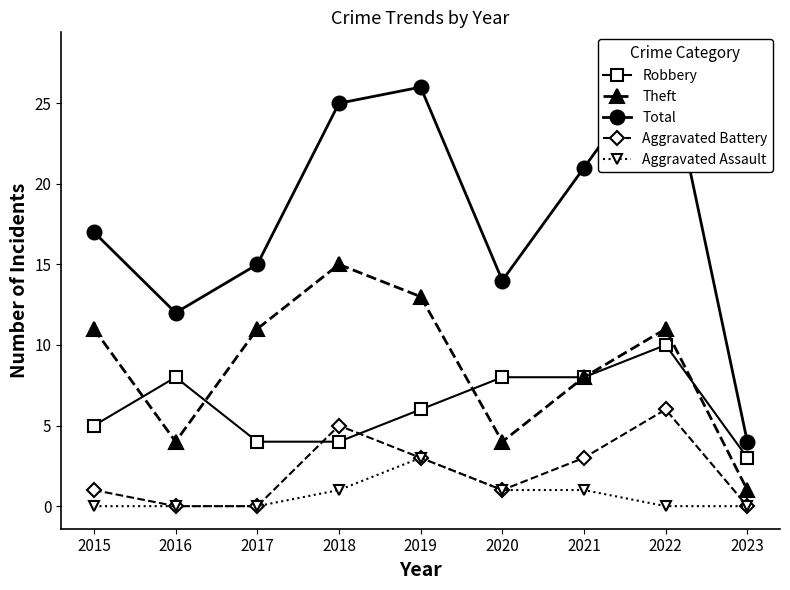

Rank the series at 2021 from highest to lowest value.

Total, Robbery, Theft, Aggravated Battery, Aggravated Assault